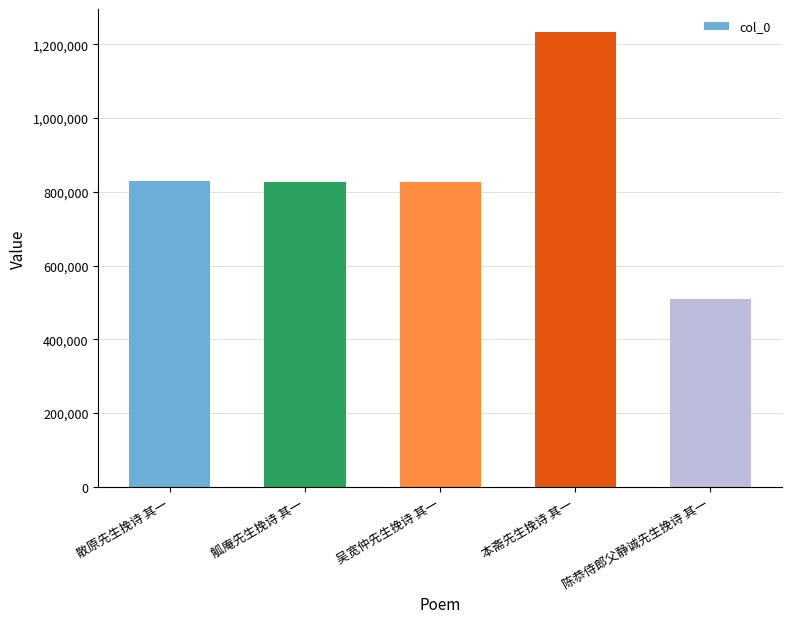

Is it true that the value at 吴宽仲先生挽诗 其一 is 828280?

True